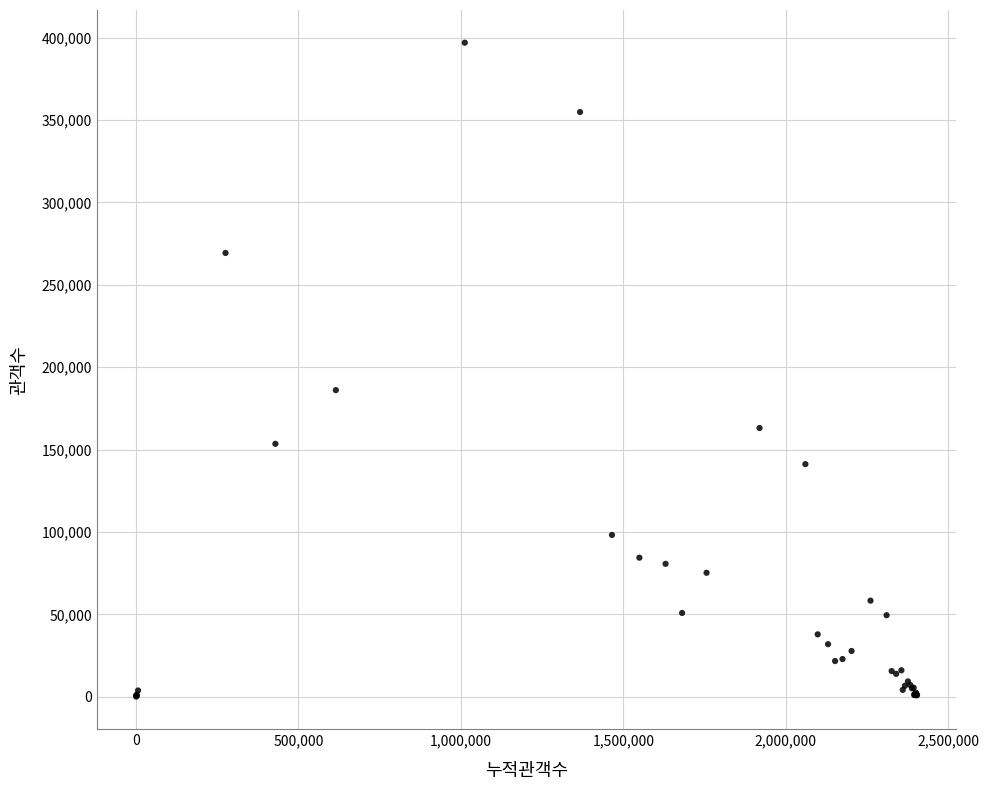

What Y value in the scatter plot is closest to 198489?

186050